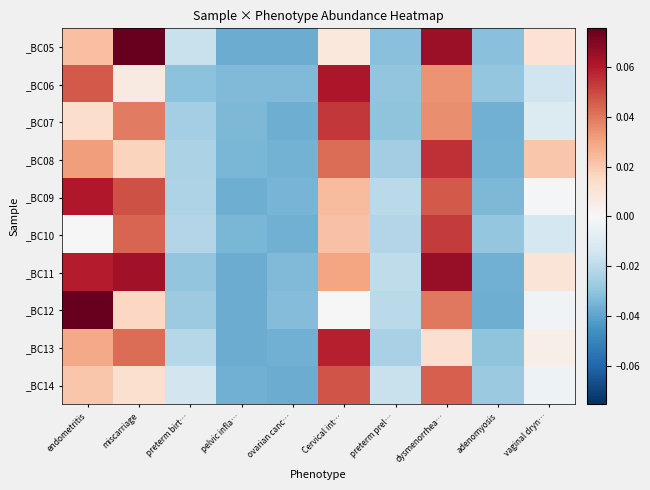

List the series in order of their peak value, lowest first.

_BC14, _BC10, _BC07, _BC08, _BC13, _BC09, _BC06, _BC11, _BC05, _BC12